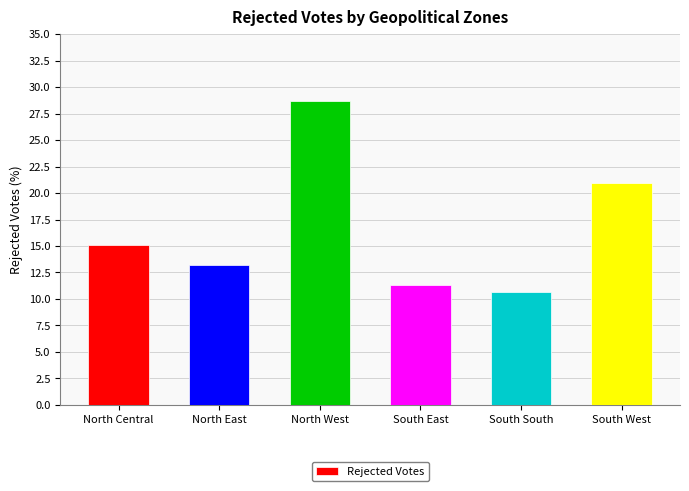

Rank the categories by value from lowest to highest.

South South, South East, North East, North Central, South West, North West